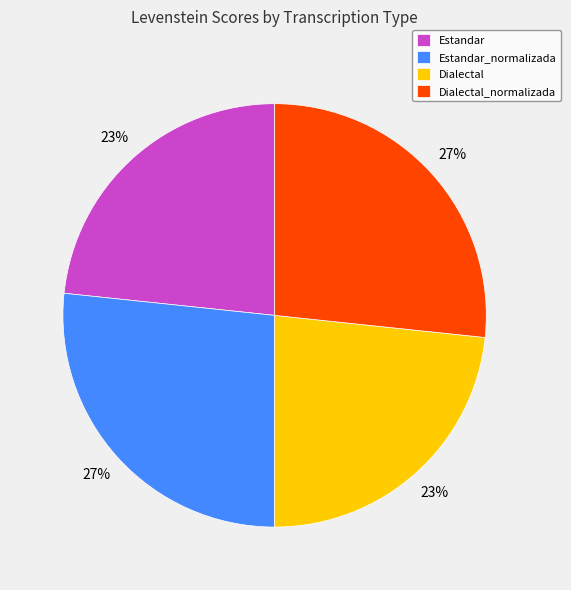

Does Estandar account for over 50% of the chart?

No